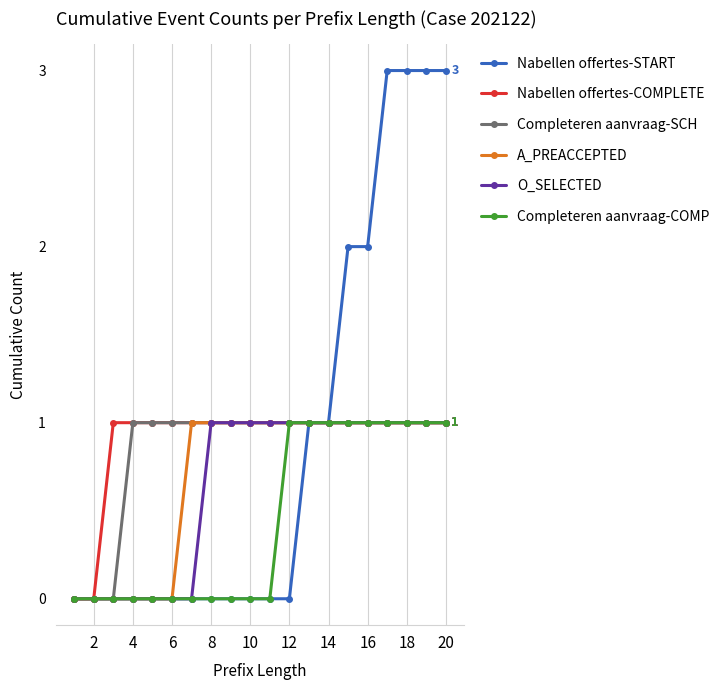

What is the greatest value displayed?

3